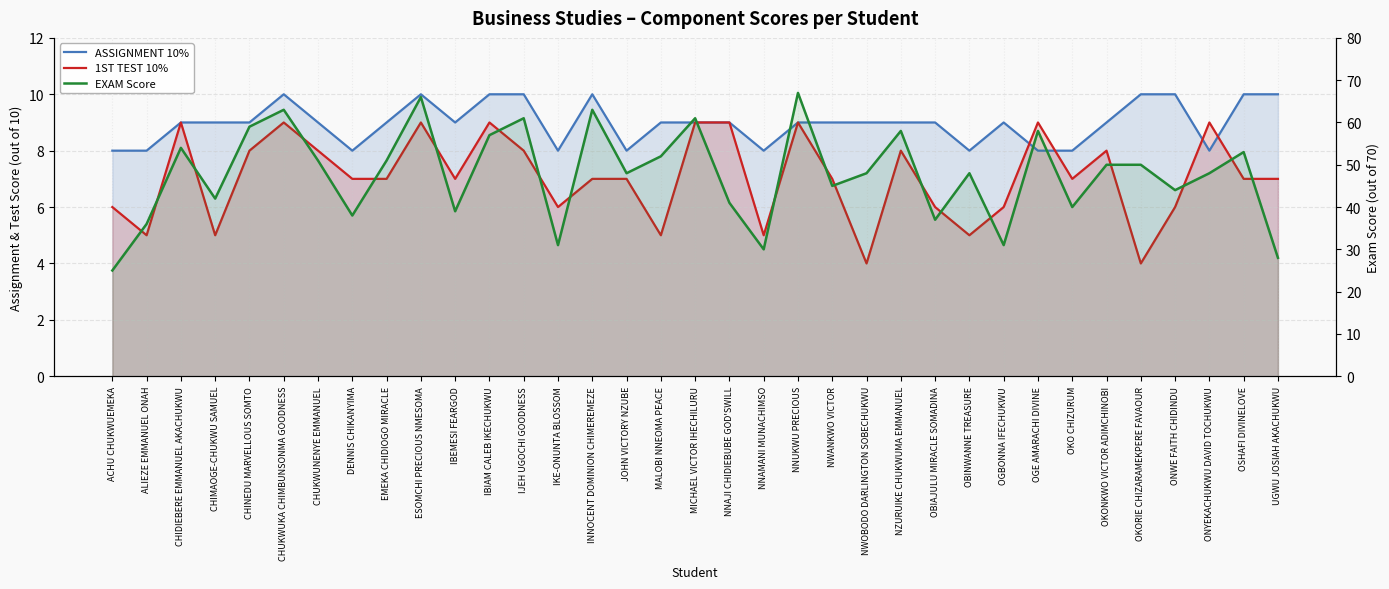

Which series has the largest total across all categories?

EXAM Score